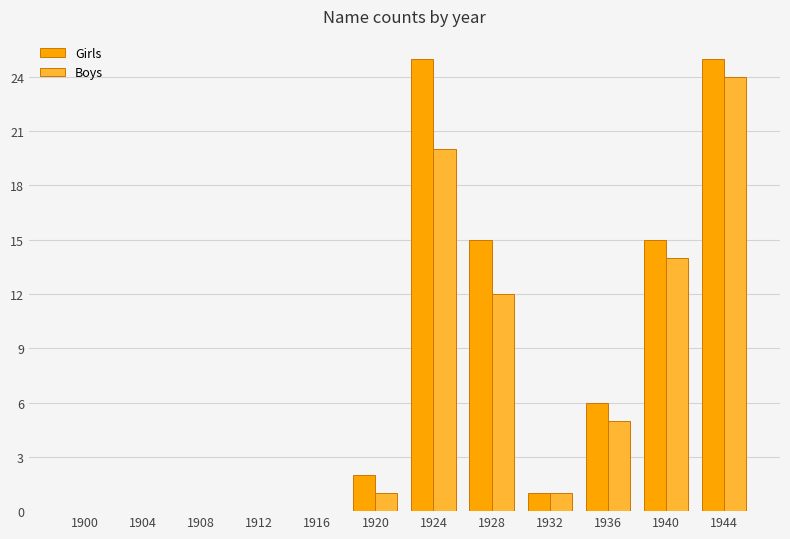

What is the highest value of the Girls series?

25